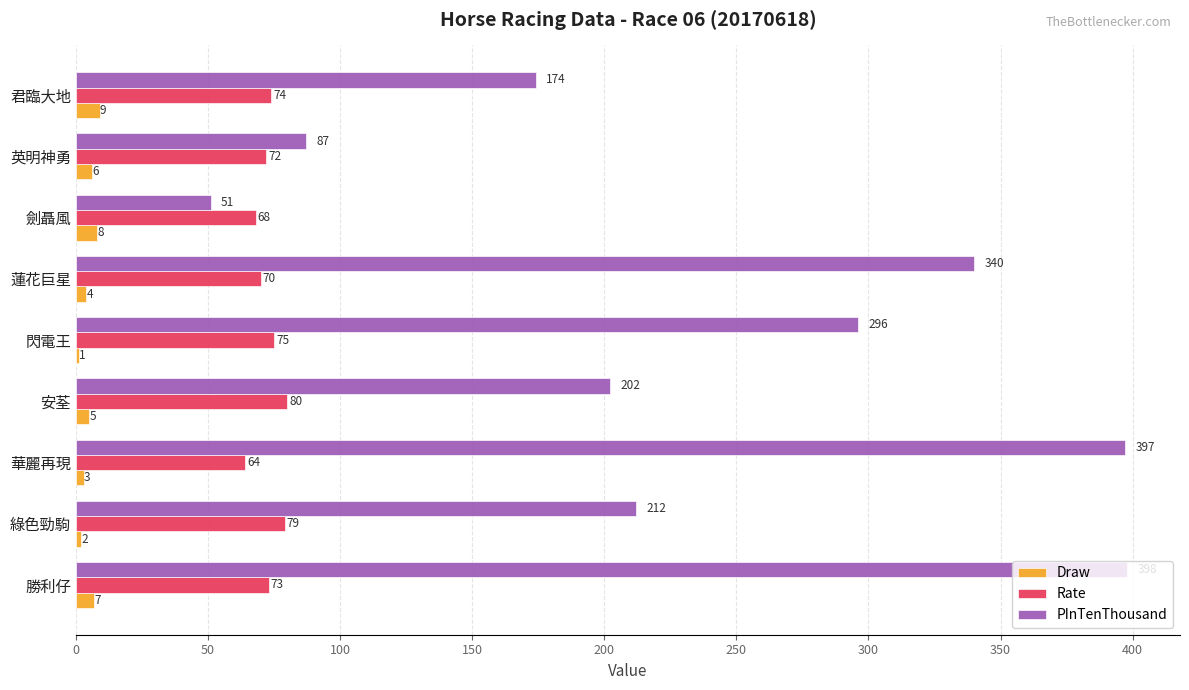

Which series has the largest total across all categories?

PInTenThousand